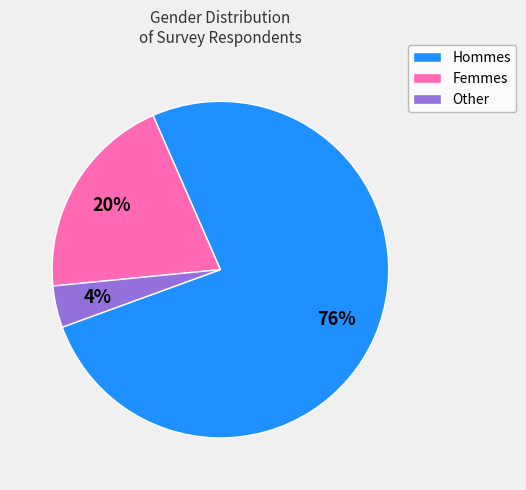

To the nearest percent, what is the difference between the largest and smallest slice percentages?

72%